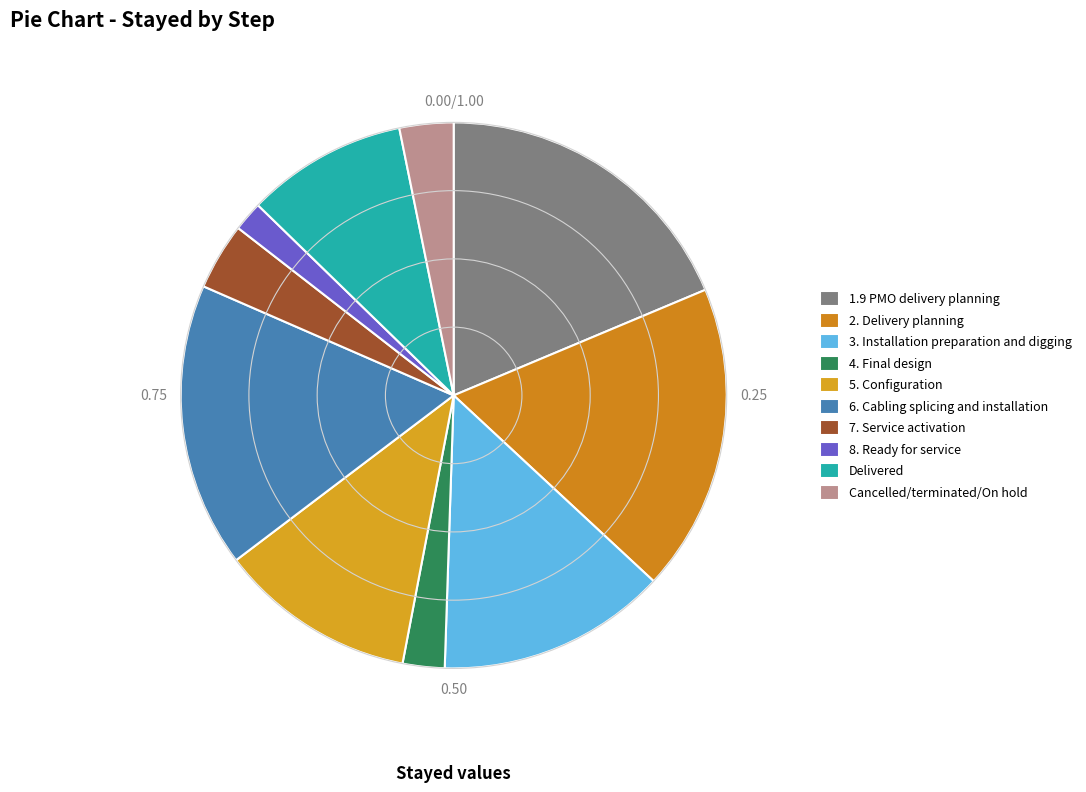

Which slice is the largest?

1.9 PMO delivery planning